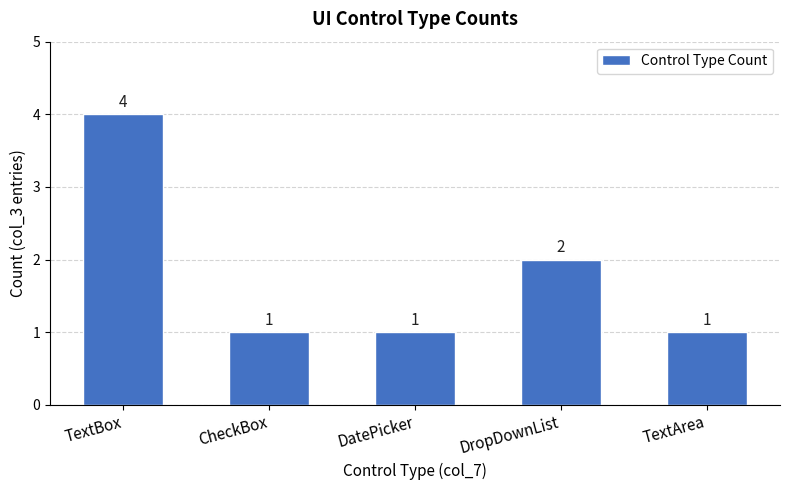

Read the value at TextBox.

4